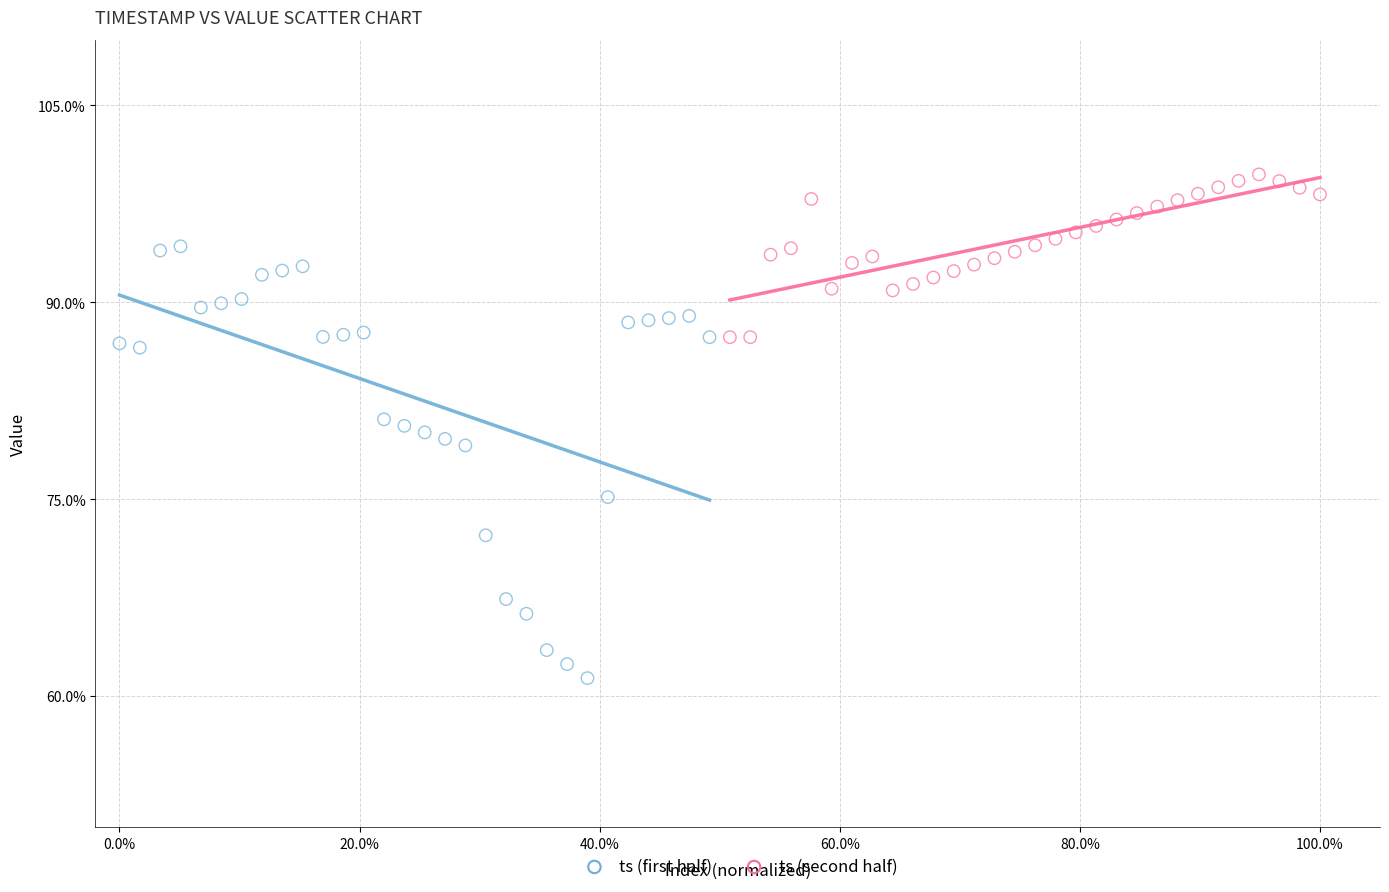

Which series has the widest spread of Y values?

ts (first half)